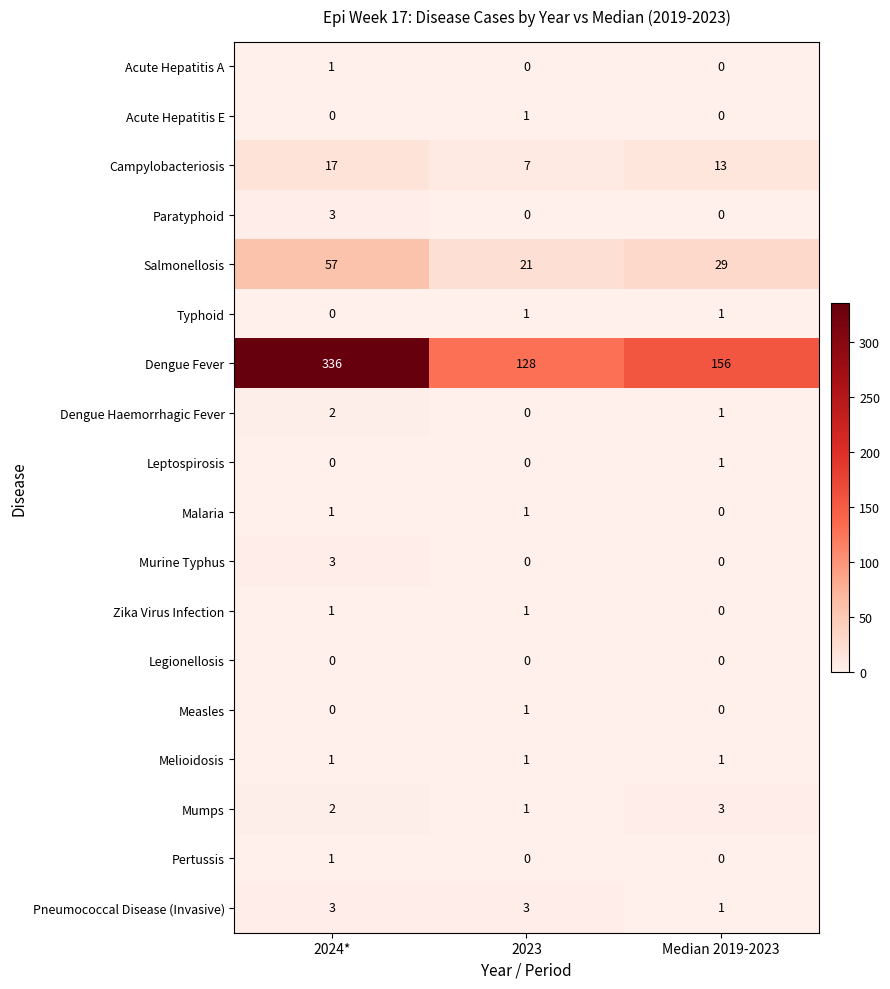

What is the total value across all series at 2023?

166